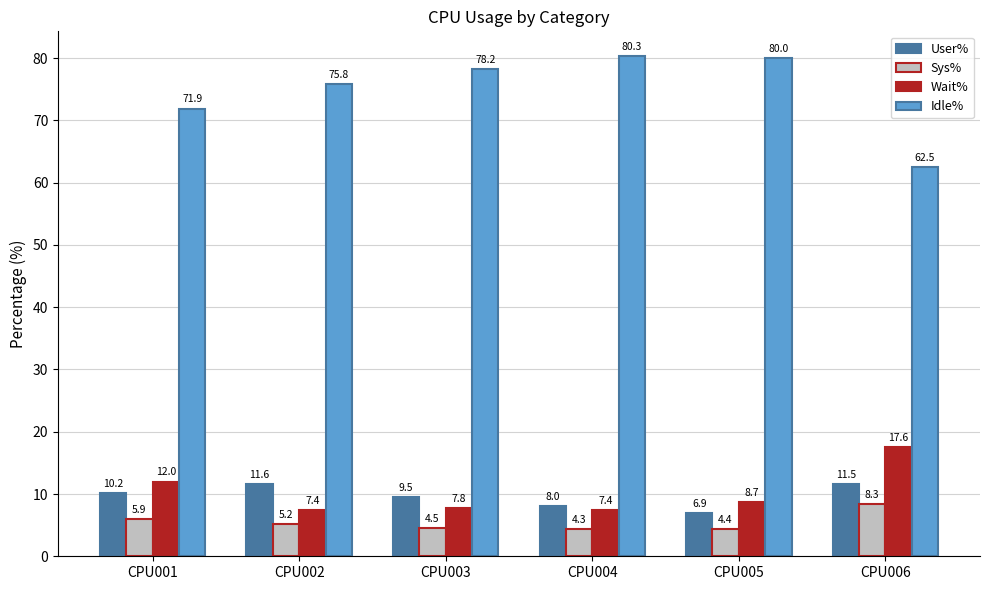

How many data points in Idle% are above 78?

3